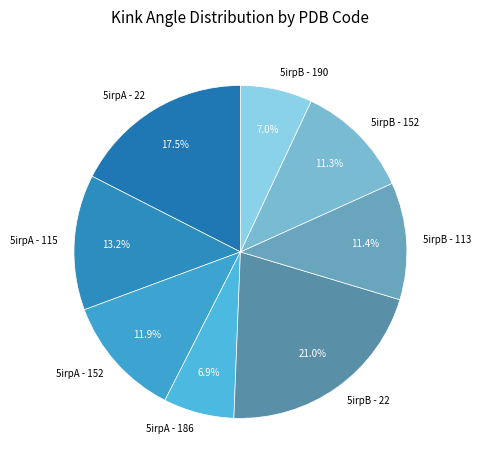

The 5irpA - 186 slice represents 7% of the pie. True or false?

True